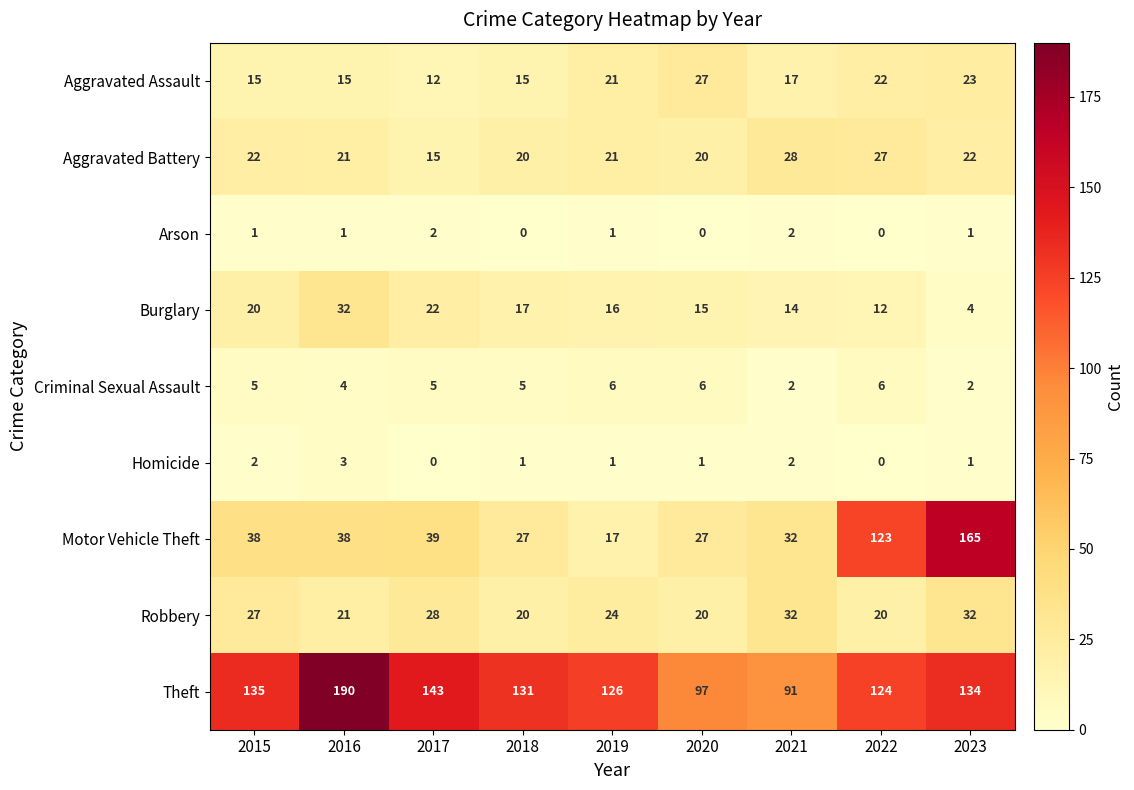

The Motor Vehicle Theft series shows 32 at 2021. True or false?

True